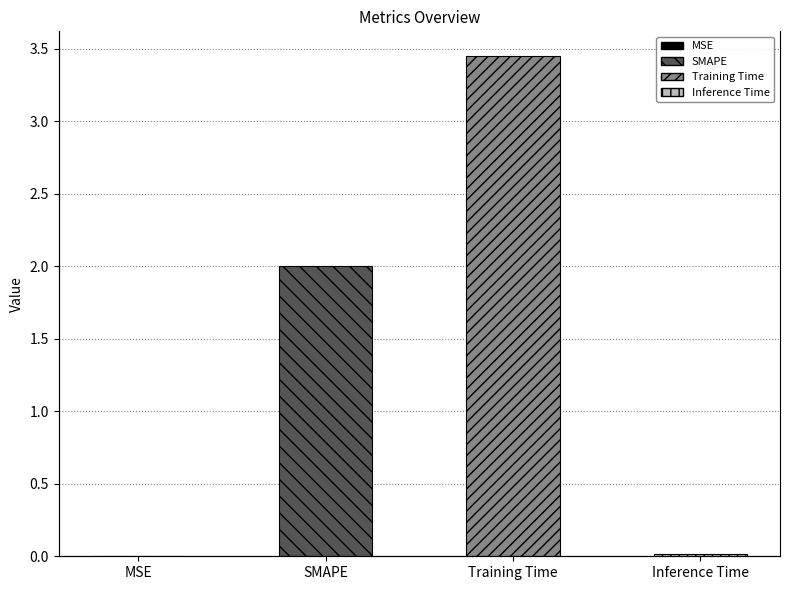

Rank the categories by value from lowest to highest.

MSE, Inference Time, SMAPE, Training Time